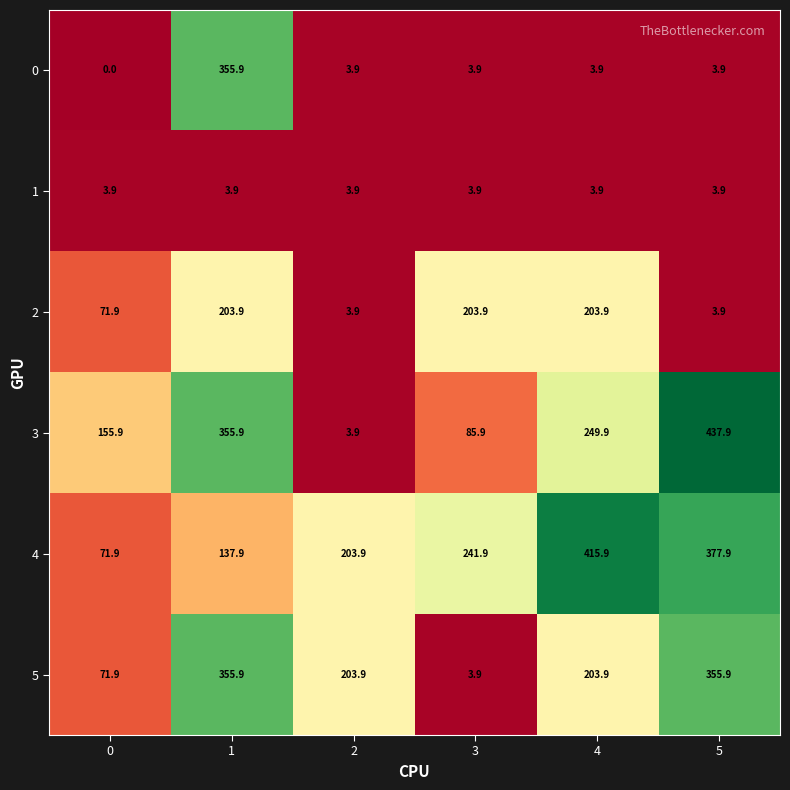

At how many categories does at least one series exceed 7?

6